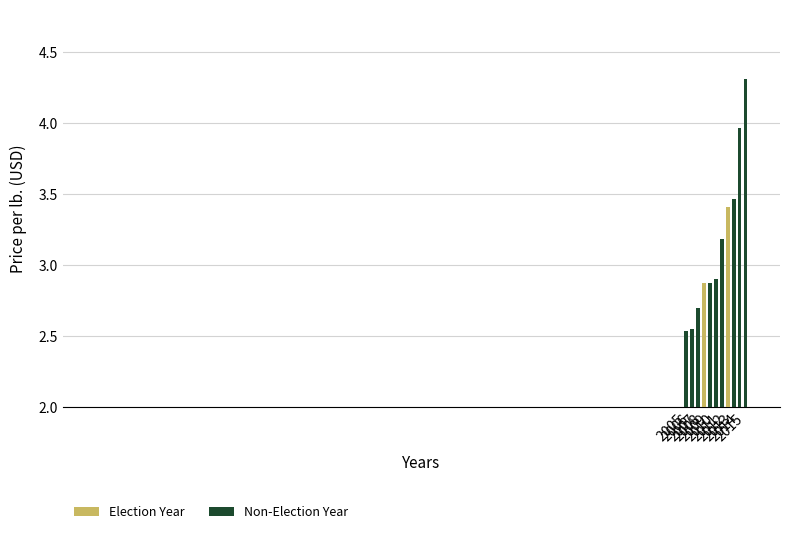

The value at 2011 is 3.2. True or false?

True